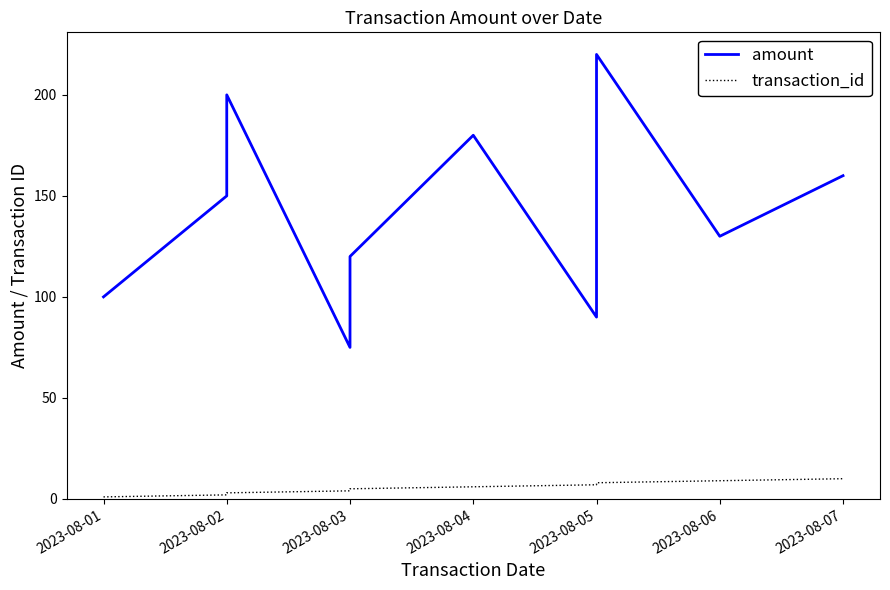

What is the difference between the amount values at 2023-08-07 and 2023-08-03?

40